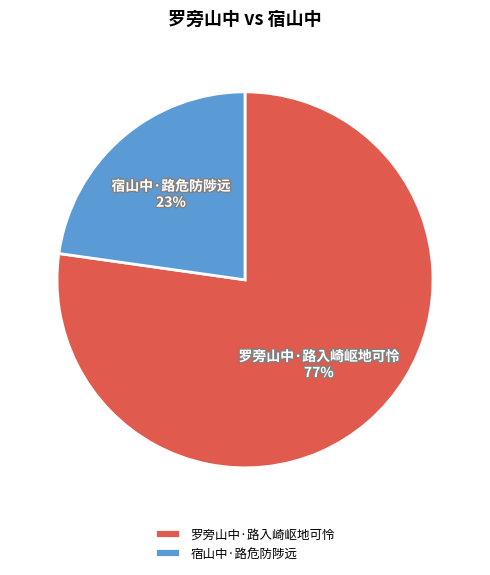

What is the smallest slice in the pie chart?

宿山中·路危防陟远